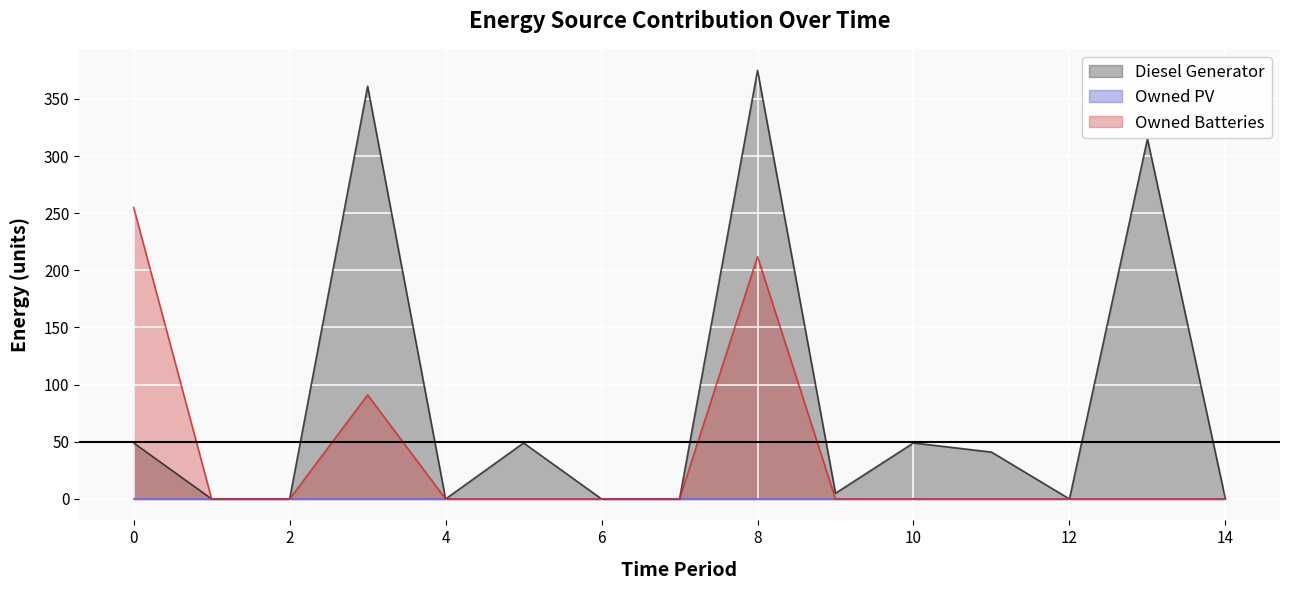

What is the maximum value shown in the chart?

375.0